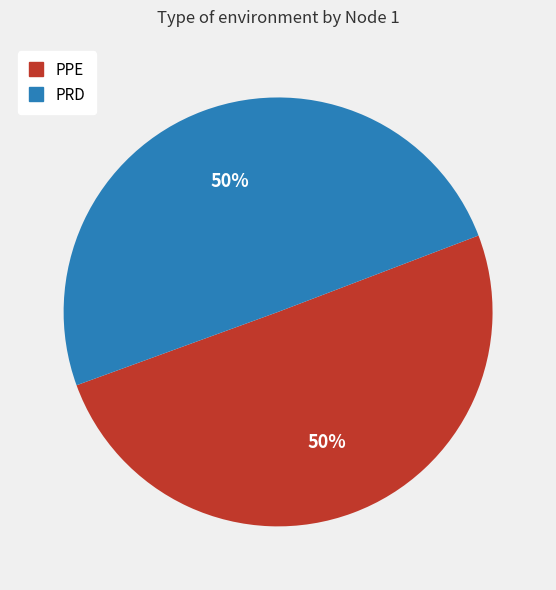

Combined, do PRD and PPE account for over 50%?

Yes